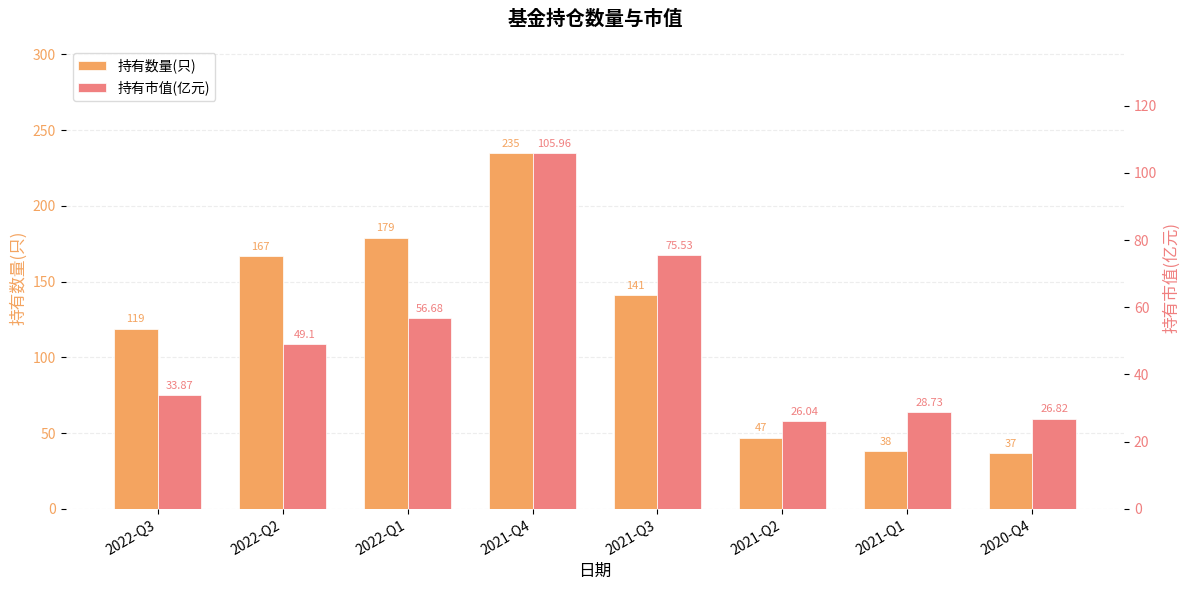

Which series has the largest total across all categories?

持有数量(只)